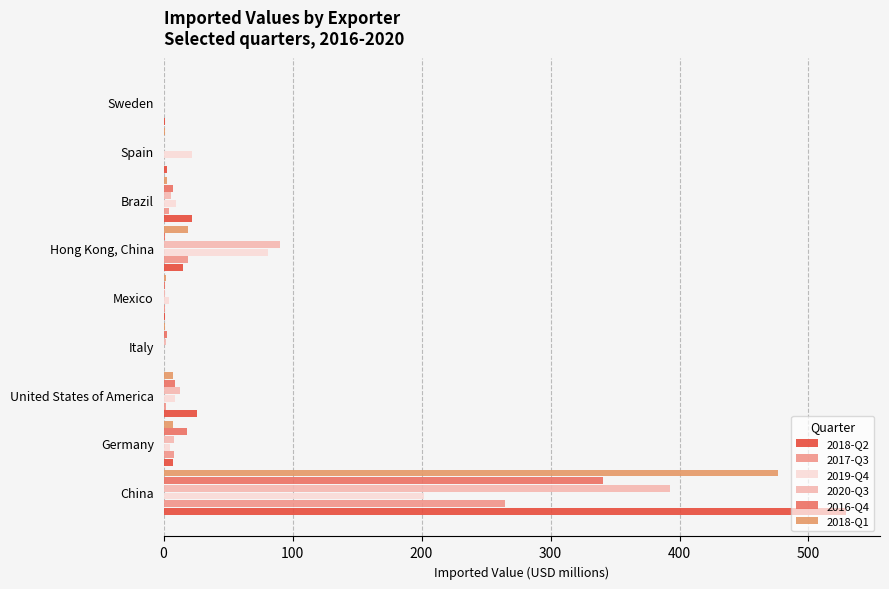

List the series in order of their peak value, highest first.

2018-Q2, 2018-Q1, 2020-Q3, 2016-Q4, 2017-Q3, 2019-Q4